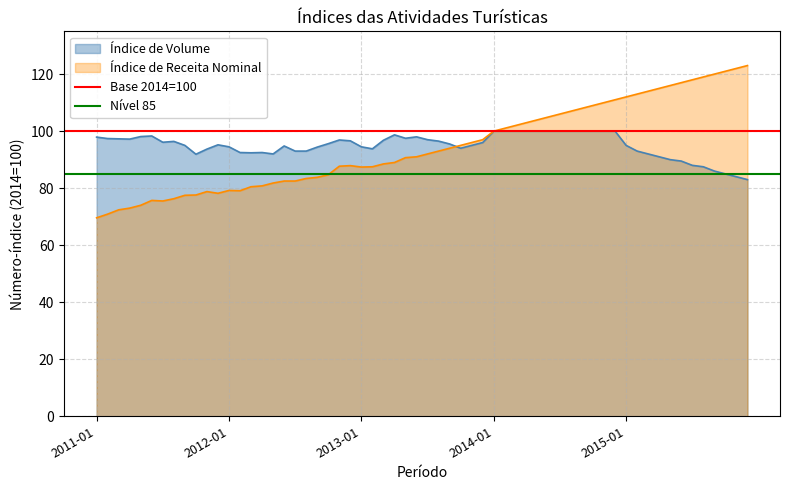

What is the lowest value of the Índice de Volume series?

83.0